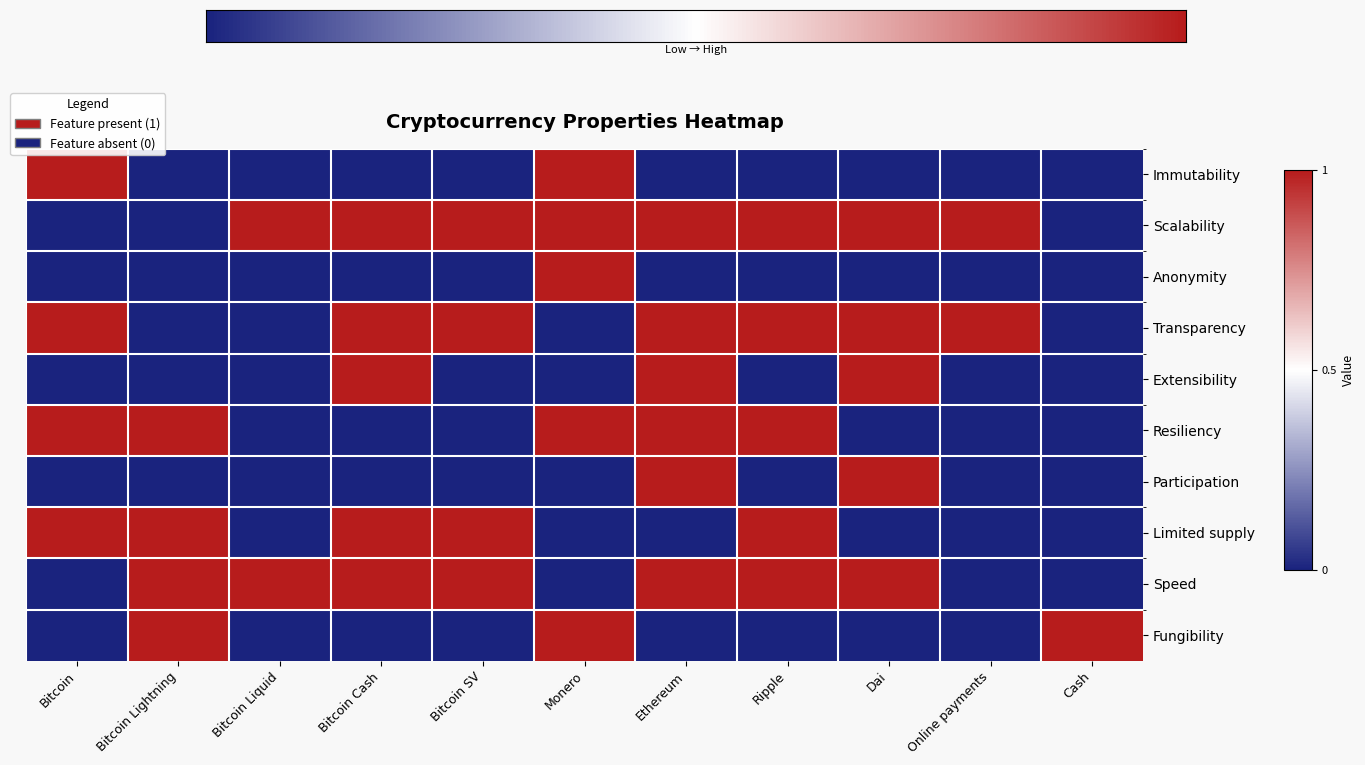

Rank the series by their maximum value, from highest to lowest.

Immutability, Scalability, Anonymity, Transparency, Extensibility, Resiliency, Participation, Limited supply, Speed, Fungibility